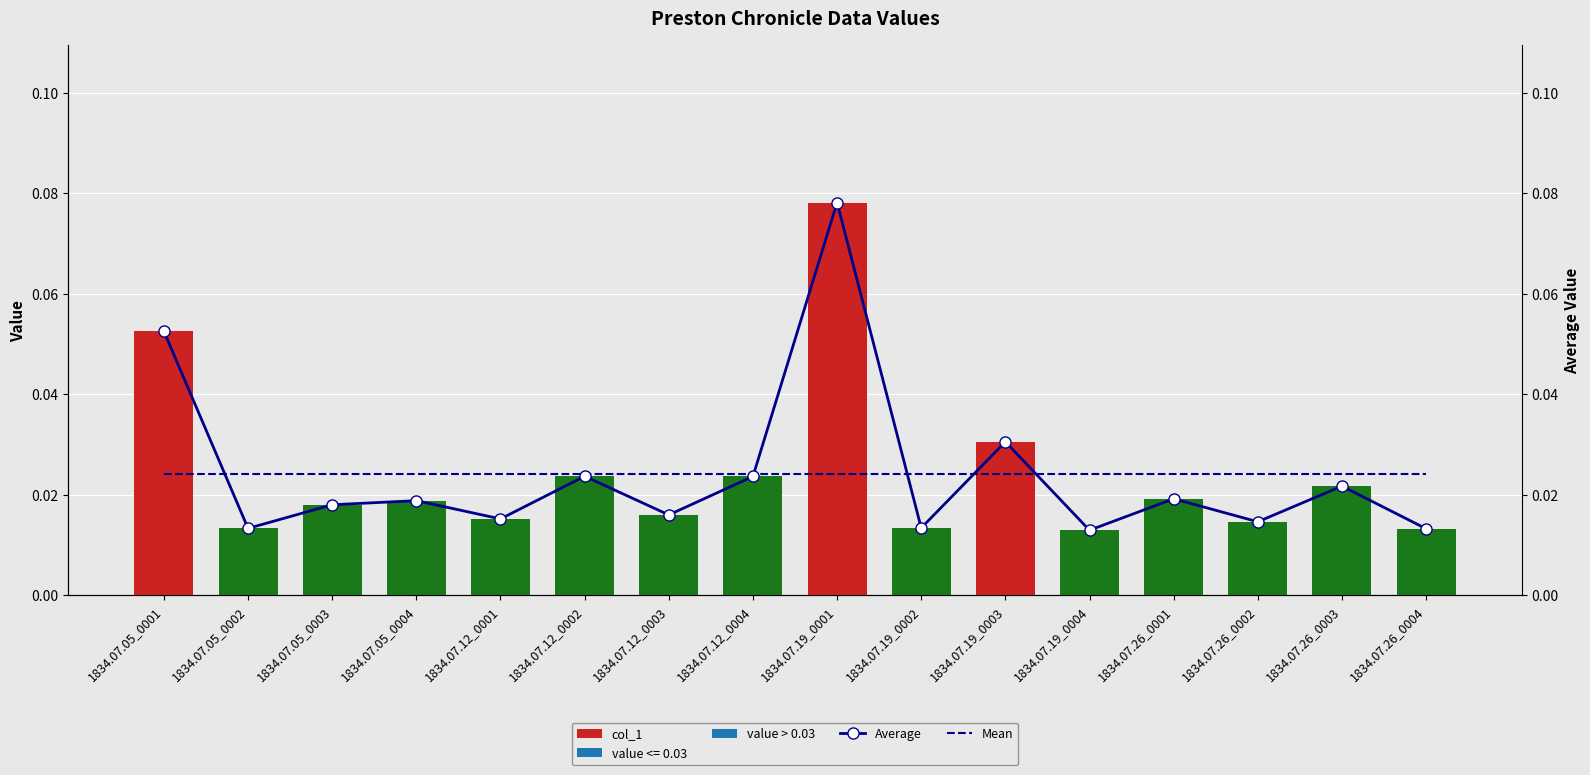

The Mean series shows 0.0 at 1834.07.05_0001. True or false?

True